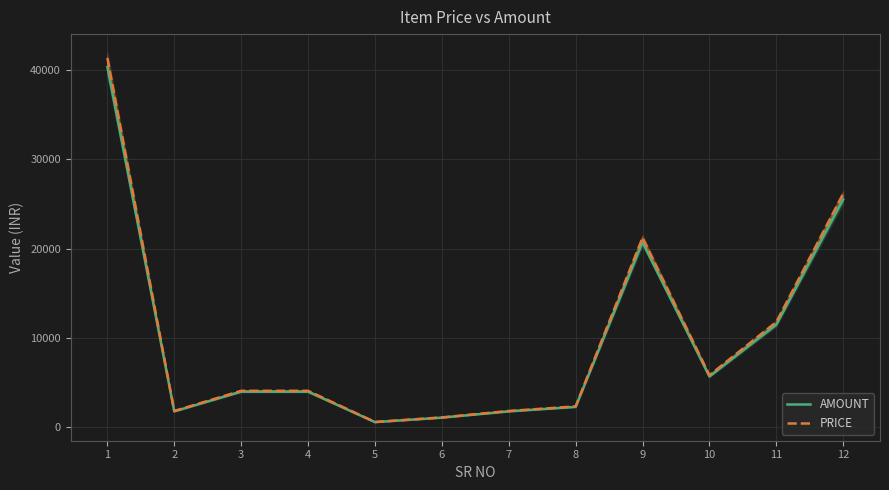

What is the total value across all series at 7?

3645.0